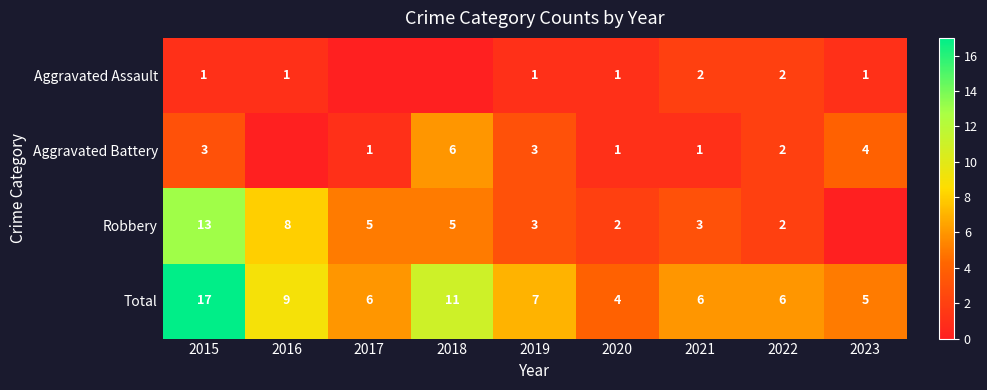

What is the difference between the highest and lowest values at 2021?

5